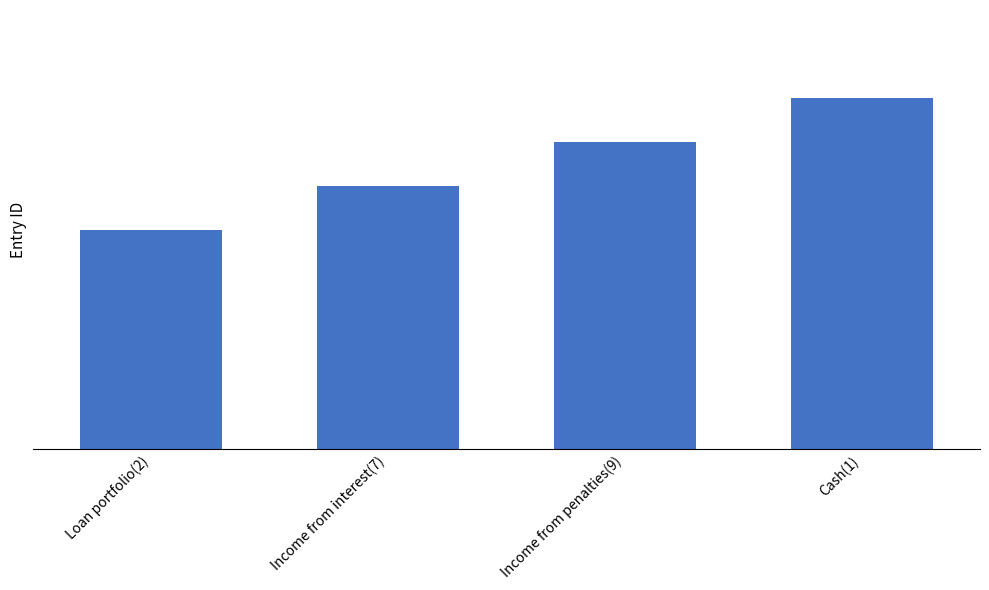

Does the chart contain any negative values?

No